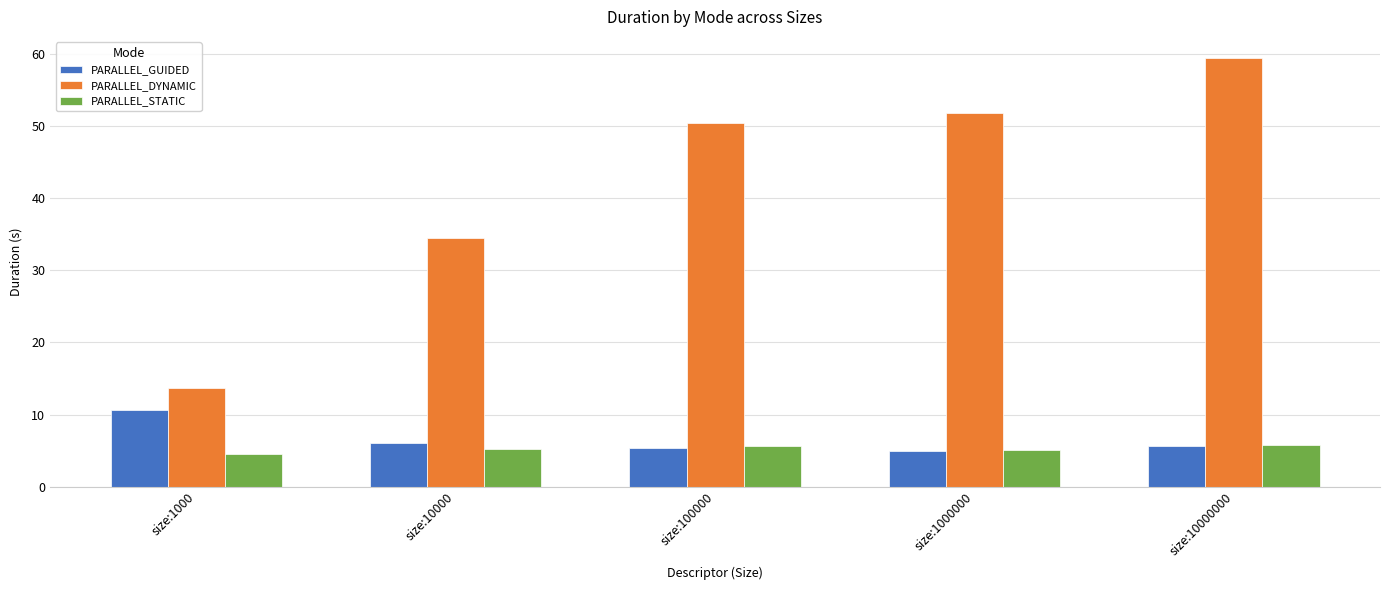

Read the PARALLEL_STATIC value at size:10000000.

5.8